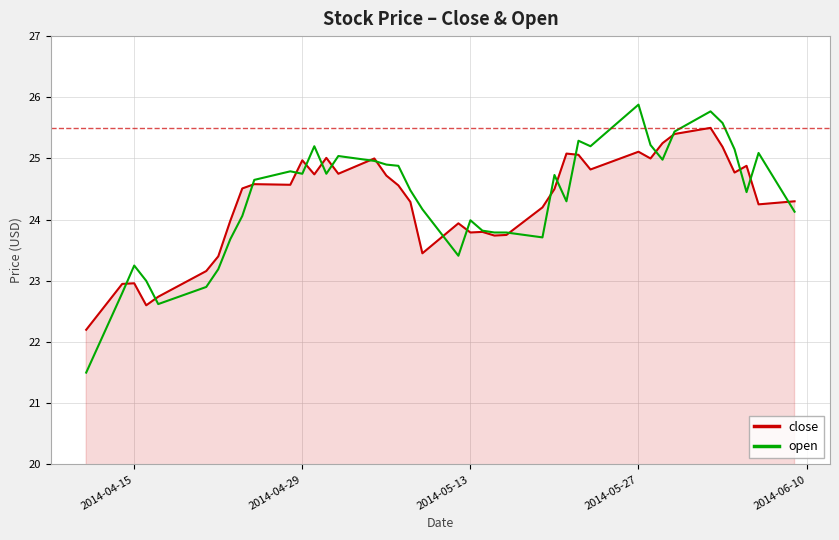

What is the maximum value for close?

25.5